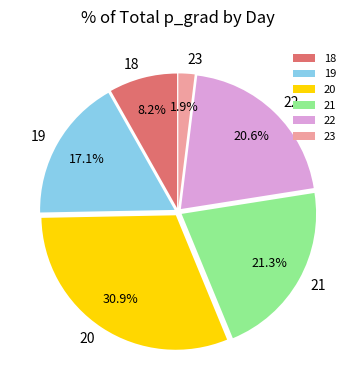

To the nearest percent, what portion does 22 represent?

21%